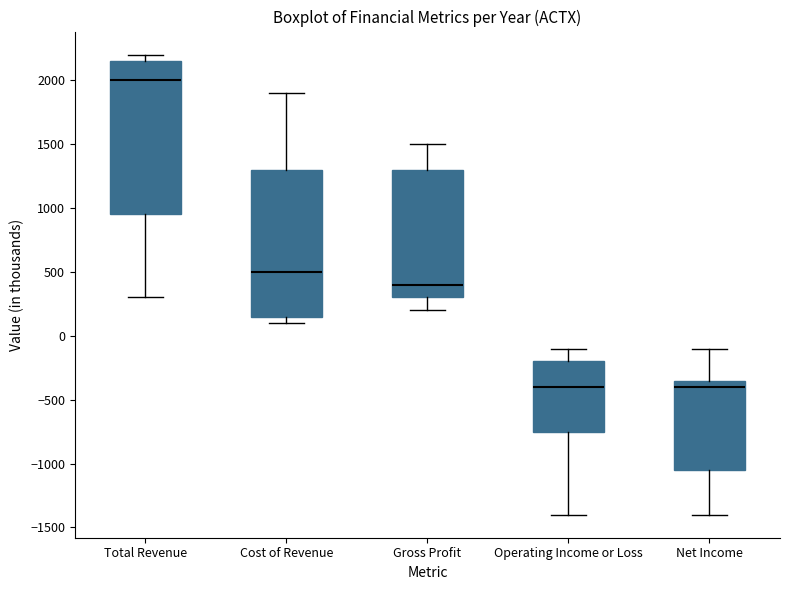

Reading left to right, transcribe this box plot: for each box, give where its median line is, the range the box spans, and where its two whiskers end, as read against the y-axis. The values are not printed on the chart, so give them approximately, as read against the axis.

Total Revenue: median 2000, box 950 to 2150, whiskers 300 to 2200
Cost of Revenue: median 500, box 150 to 1300, whiskers 100 to 1900
Gross Profit: median 400, box 300 to 1300, whiskers 200 to 1500
Operating Income or Loss: median -400, box -750 to -200, whiskers -1400 to -100
Net Income: median -400, box -1050 to -350, whiskers -1400 to -100